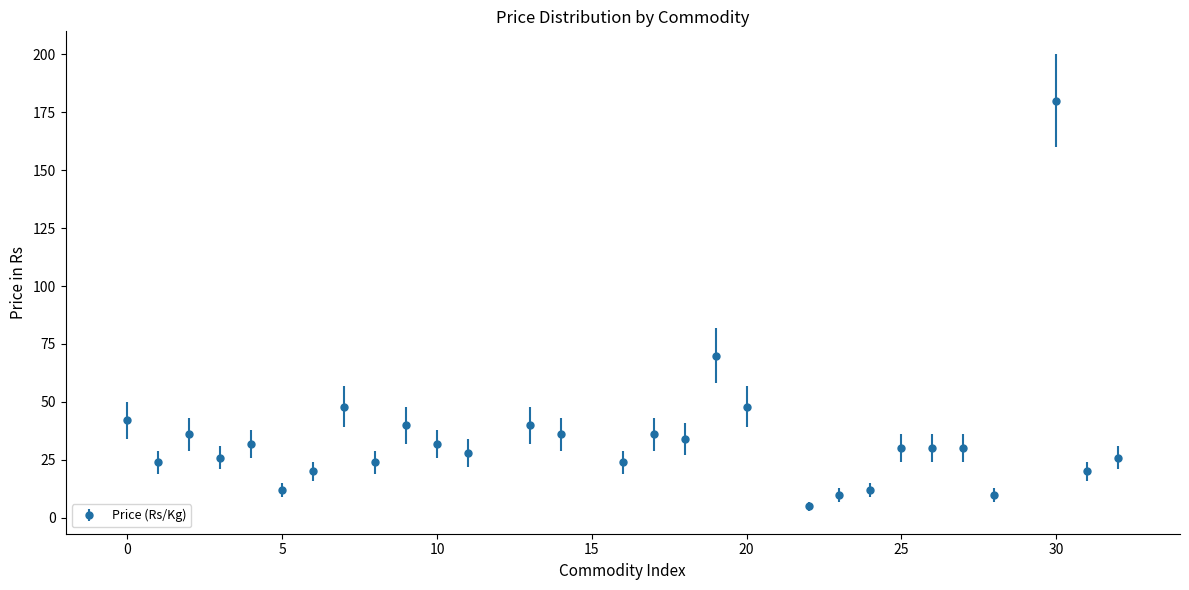

What is the difference between the maximum and minimum values?

175